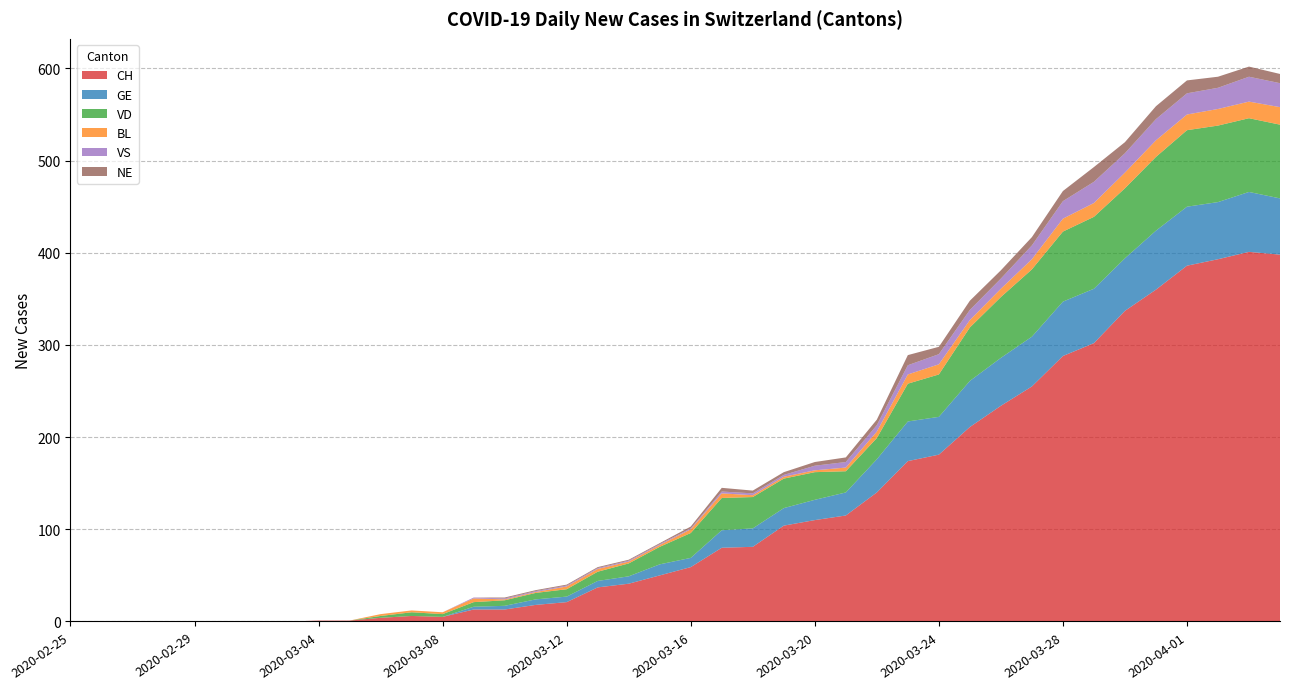

Reading left to right, extract all data points from this chart.

CH: 0	0	0	0	0	0	0	0	1	1	4	6	5	13	13	18	21	37	41	50	59	80	81	104	110	115	140	174	181	211	234	255	288	302	337	360	386	393	401	398
GE: 0	0	0	0	0	0	0	0	0	0	0	0	0	3	4	6	6	7	8	12	10	19	20	19	22	25	36	43	41	50	52	54	59	59	57	64	64	62	65	61
VD: 0	0	0	0	0	0	0	0	0	0	2	4	3	5	6	7	8	10	14	19	27	35	34	32	30	23	23	41	46	58	66	73	76	78	76	80	83	83	80	80
BL: 0	0	0	0	0	0	0	0	0	0	2	2	2	4	1	1	3	3	2	2	4	5	2	2	2	4	7	10	11	8	9	11	14	15	17	18	17	18	18	19
VS: 0	0	0	0	0	0	0	0	0	0	0	0	0	1	1	1	1	1	1	1	1	2	2	2	5	6	7	10	11	11	11	15	19	23	21	23	23	23	27	26
NE: 0	0	0	0	0	0	0	0	0	0	0	0	0	0	1	1	1	1	1	1	2	4	3	3	4	5	6	11	8	10	9	9	11	16	12	14	14	12	11	10